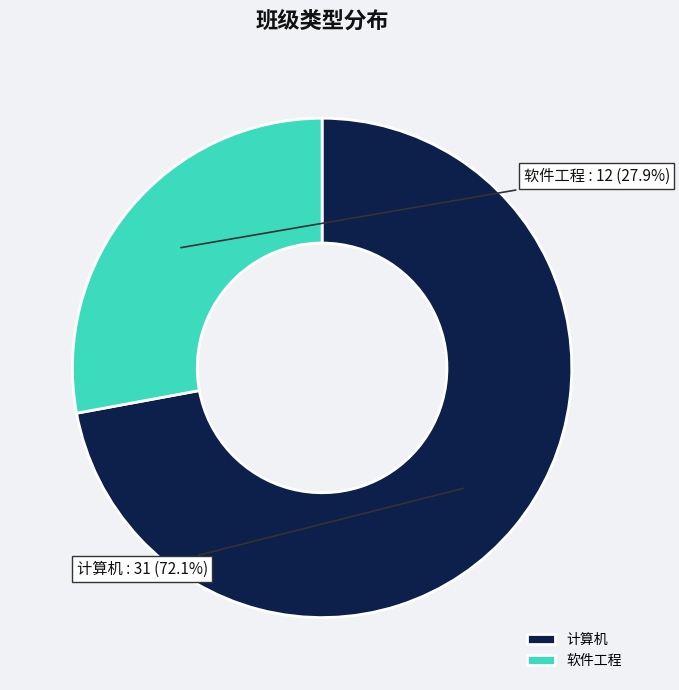

What is the smallest slice in the pie chart?

软件工程